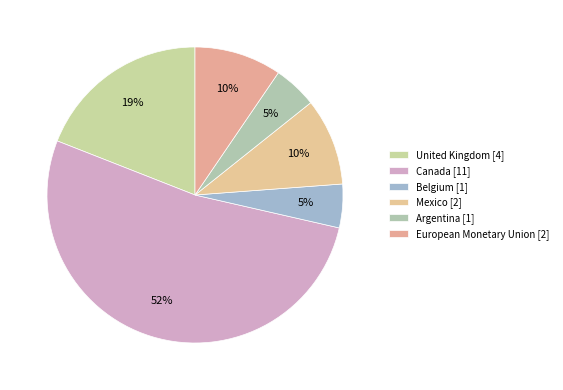

Count the number of slices in the pie.

6